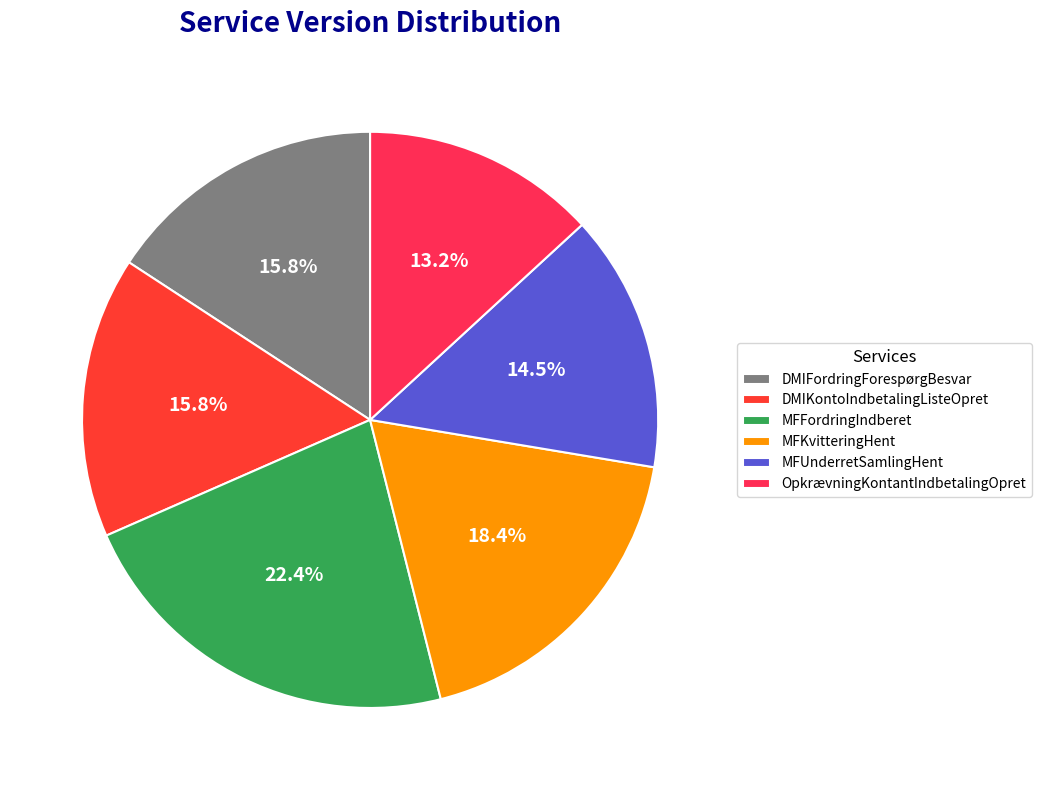

Which has a higher value, MFKvitteringHent or DMIFordringForespørgBesvar?

MFKvitteringHent